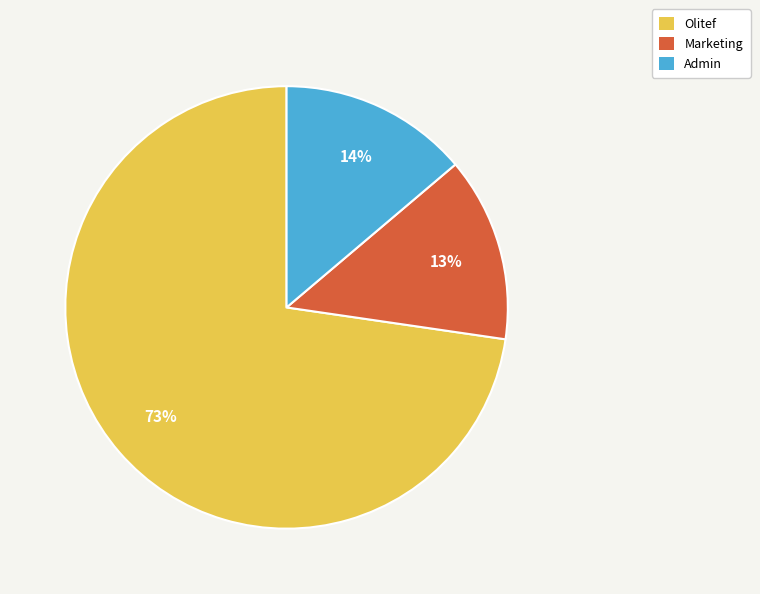

To the nearest percent, what is the combined percentage of Admin and Olitef?

87%